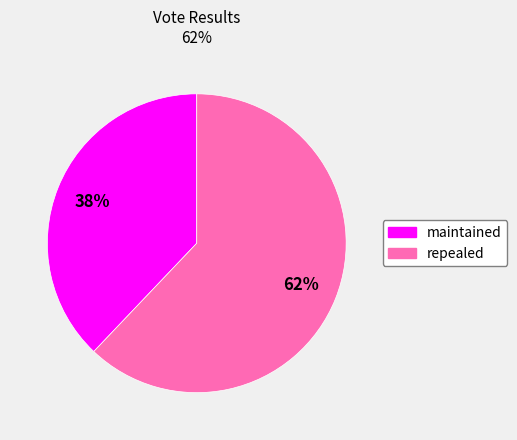

What percentage is the maintained slice, to the nearest percent?

38%